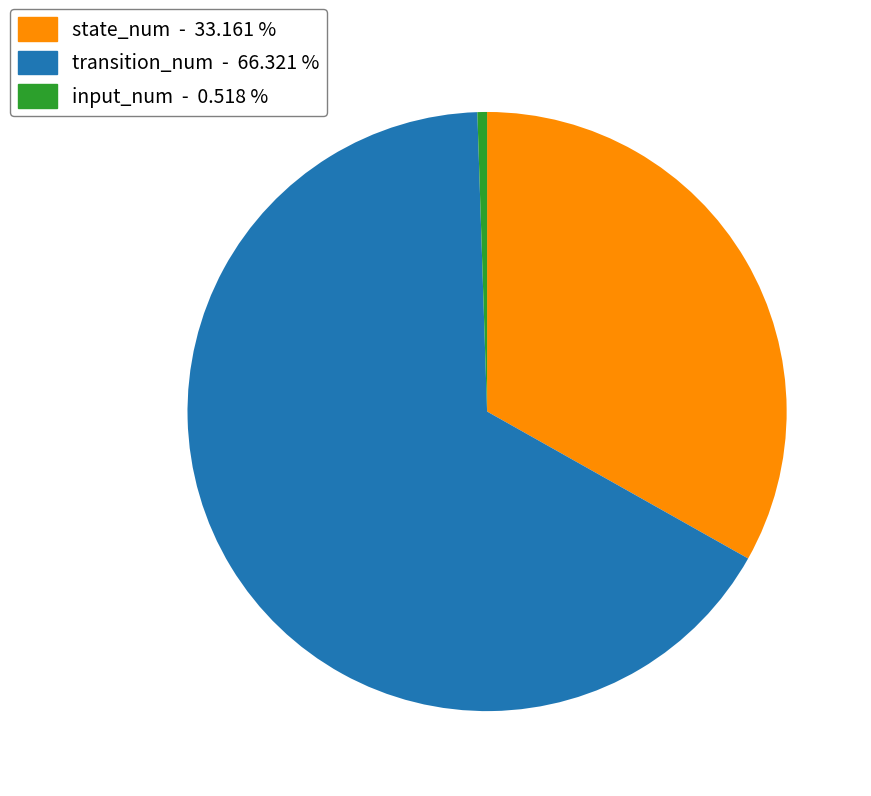

What is the smallest slice in the pie chart?

input_num